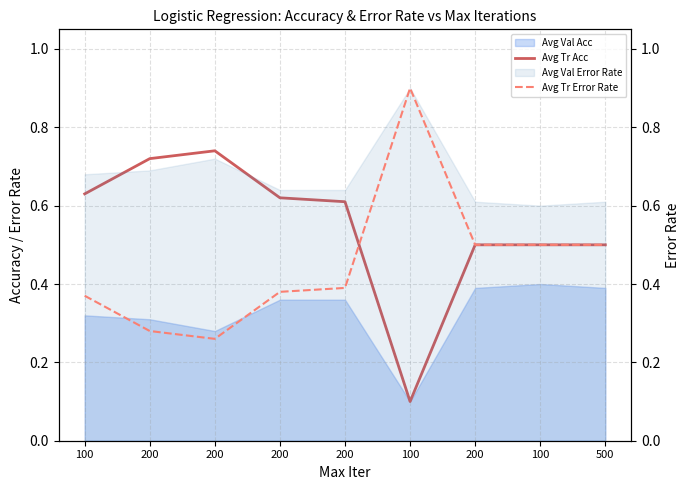

How many lines are shown in the chart?

2